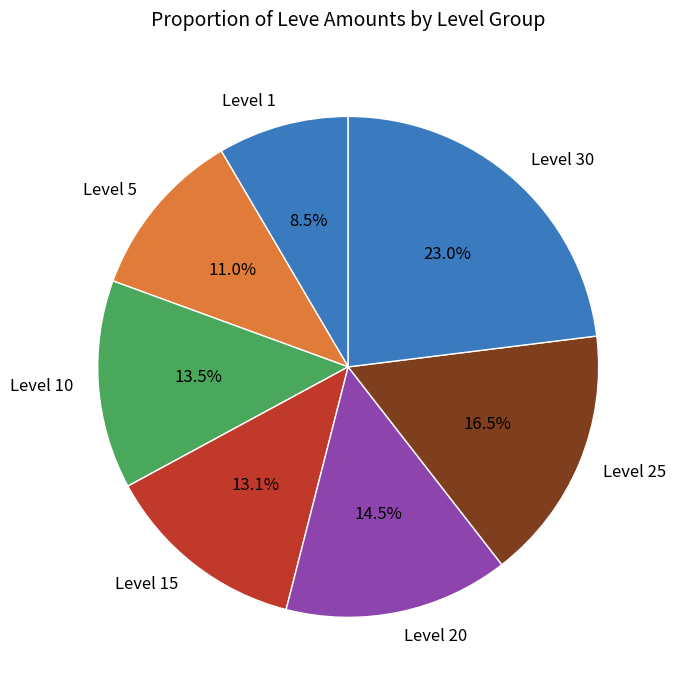

Which slice is the largest?

Level 30